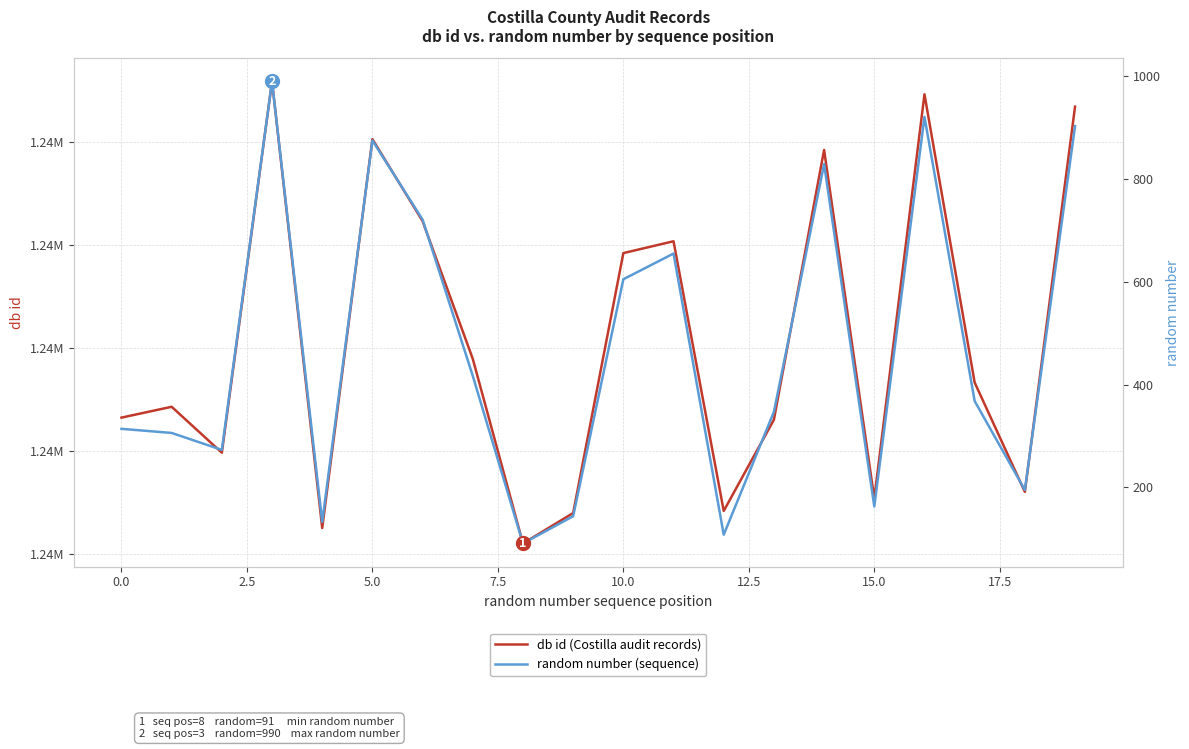

Between 12.5 and 11, which series saw the biggest shift?

random number